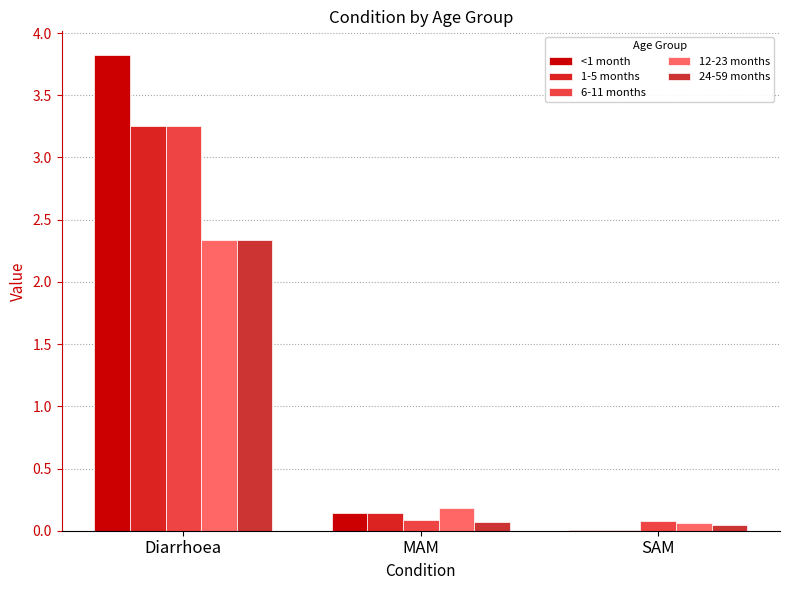

At which category does the chart reach its minimum across all series?

SAM